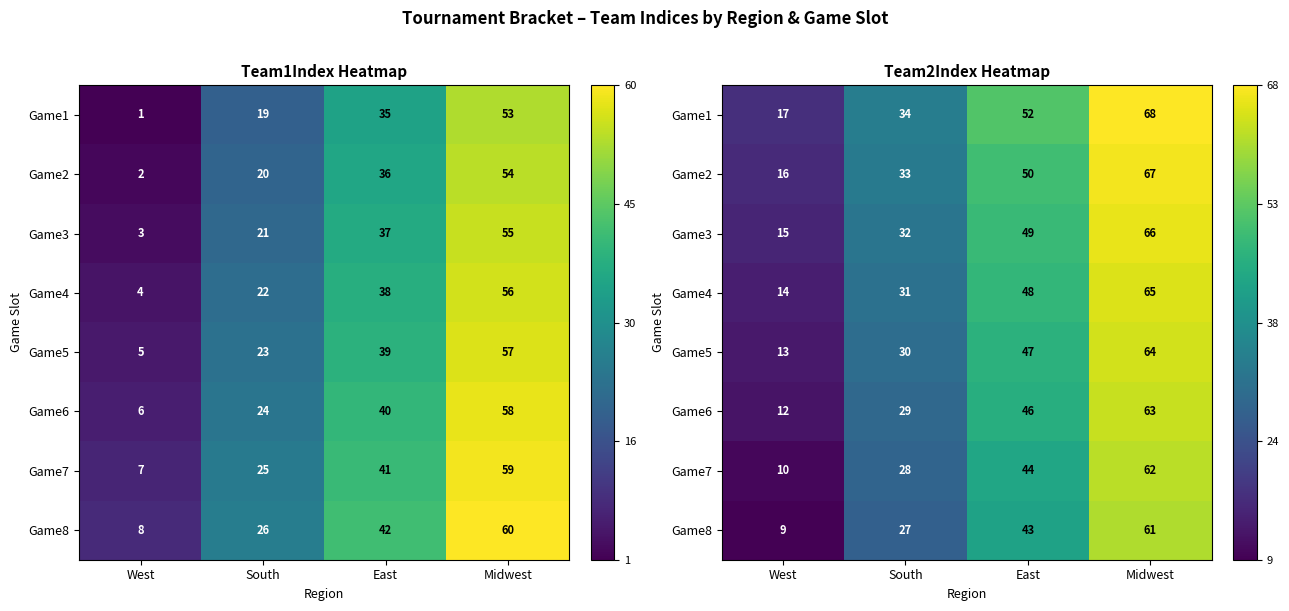

At which label is Game8 closest to 0?

West